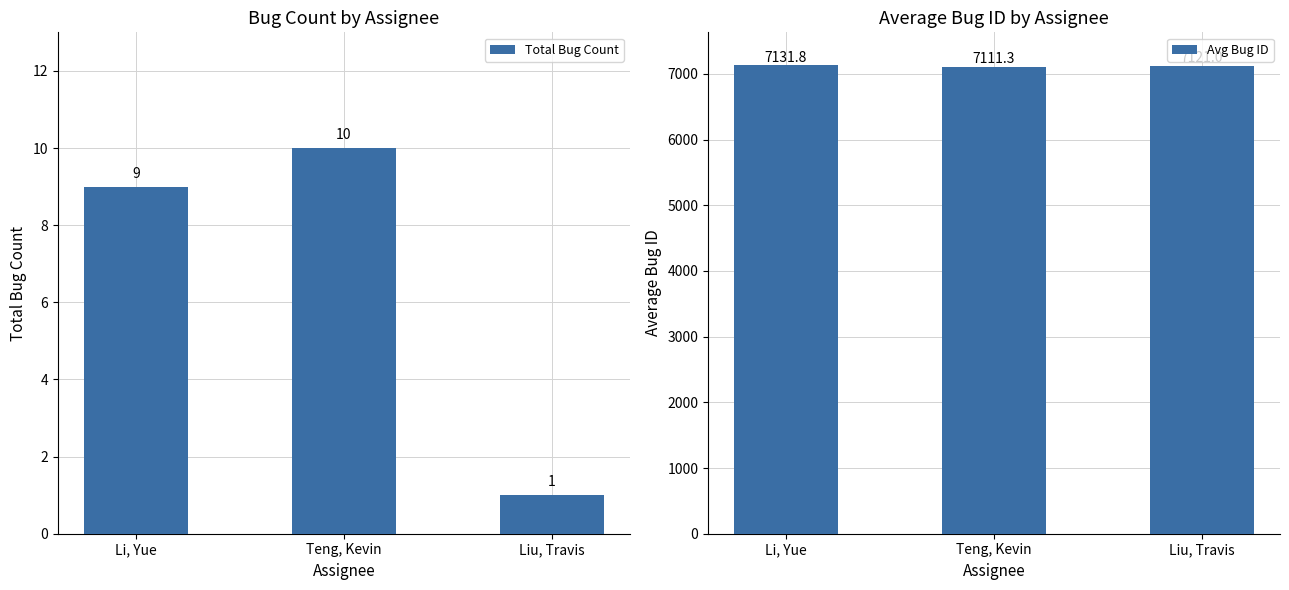

Rank the series by their maximum value, from lowest to highest.

Total Bug Count, Avg Bug ID